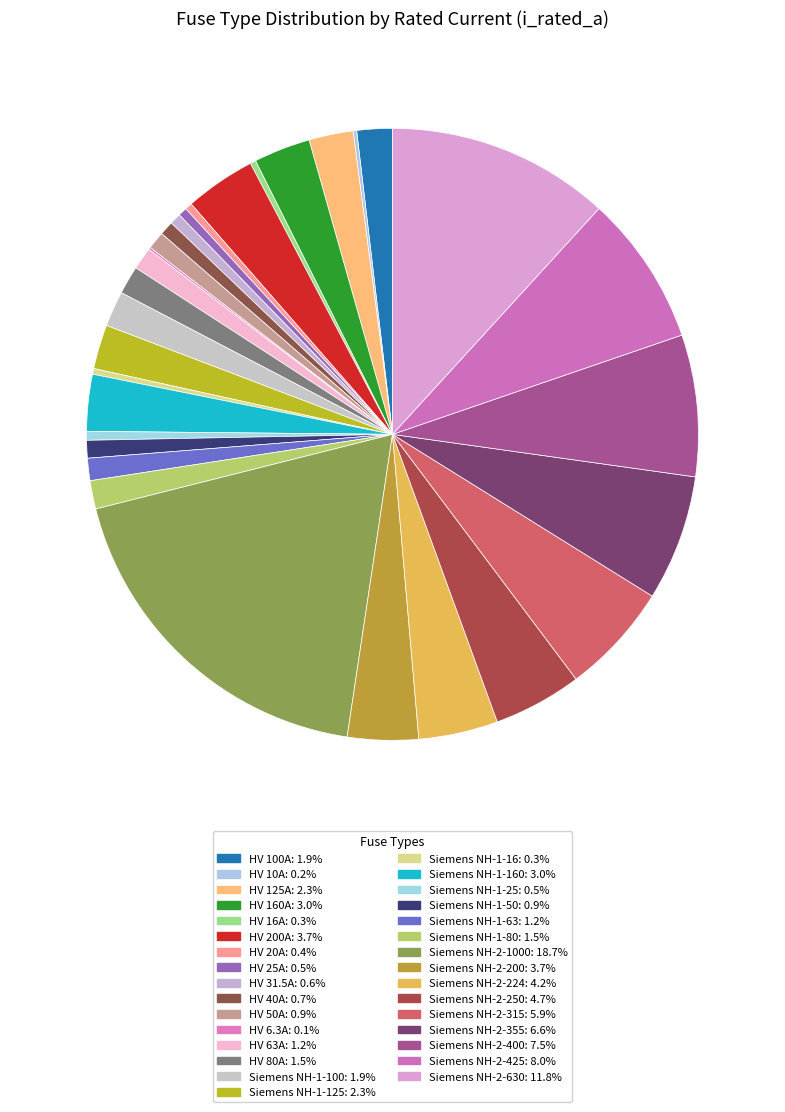

What is the largest slice in the pie chart?

Siemens NH-2-1000